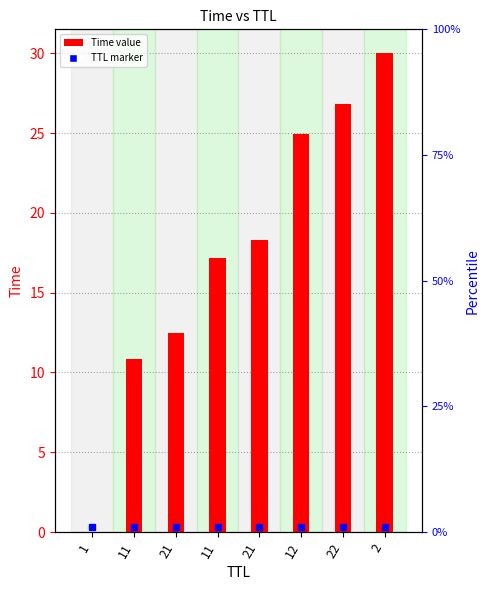

Which category has the highest value across all series?

2